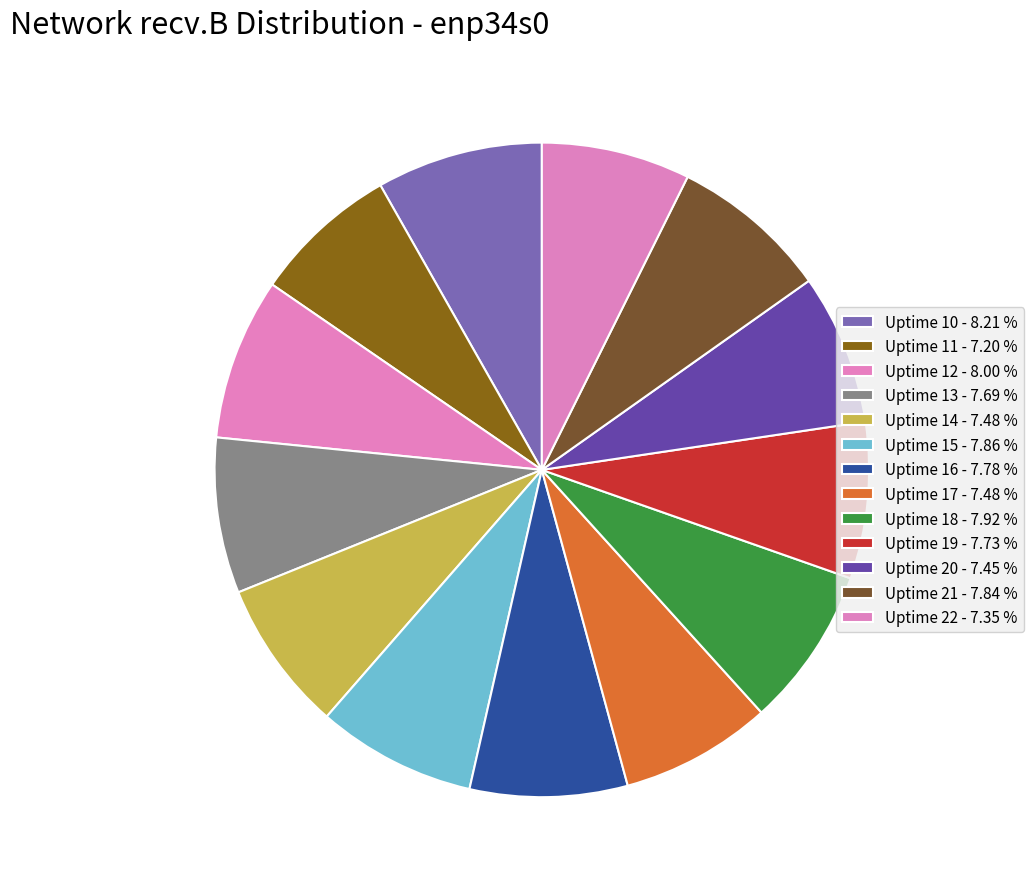

Which has a higher value, Uptime 11 or Uptime 16?

Uptime 16